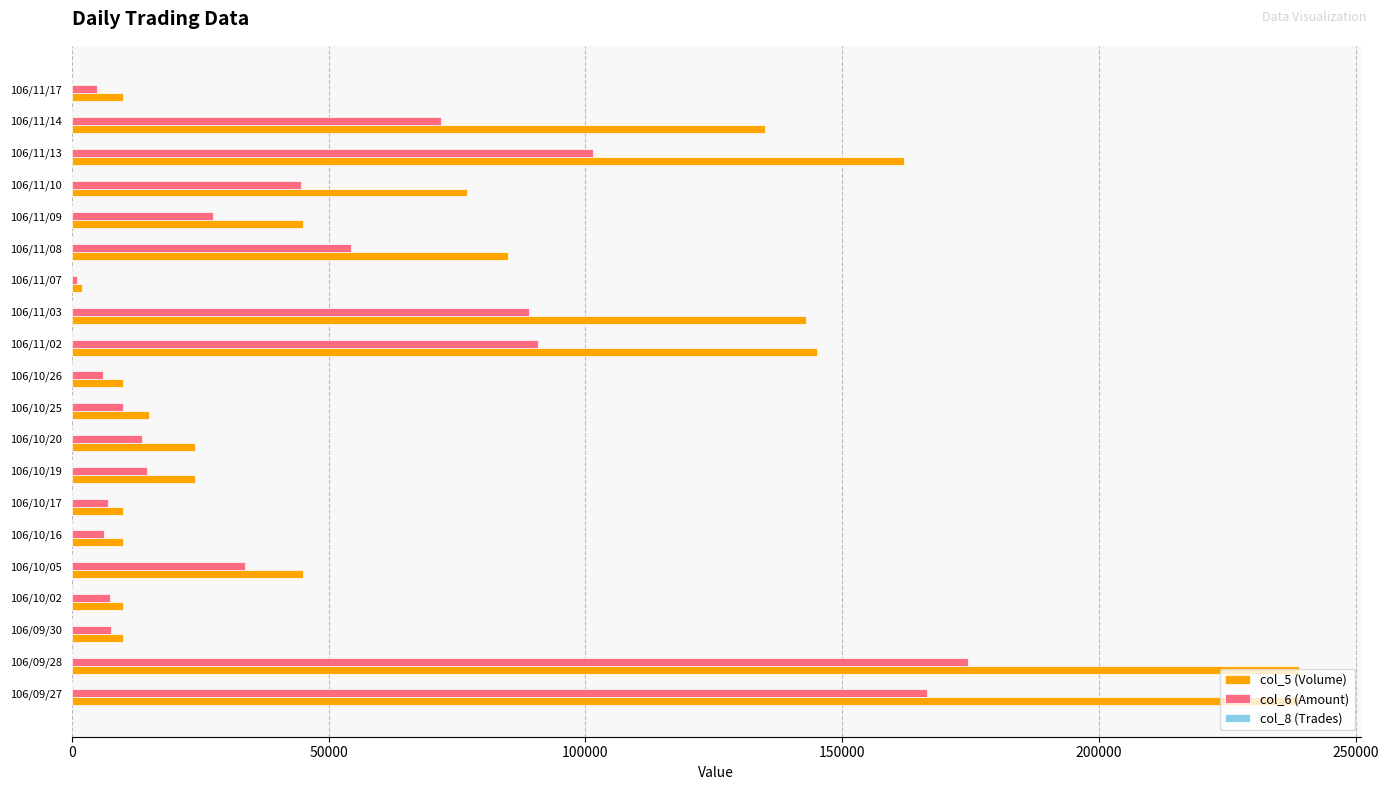

What is the sum of all col_5 (Volume) values?

1440000